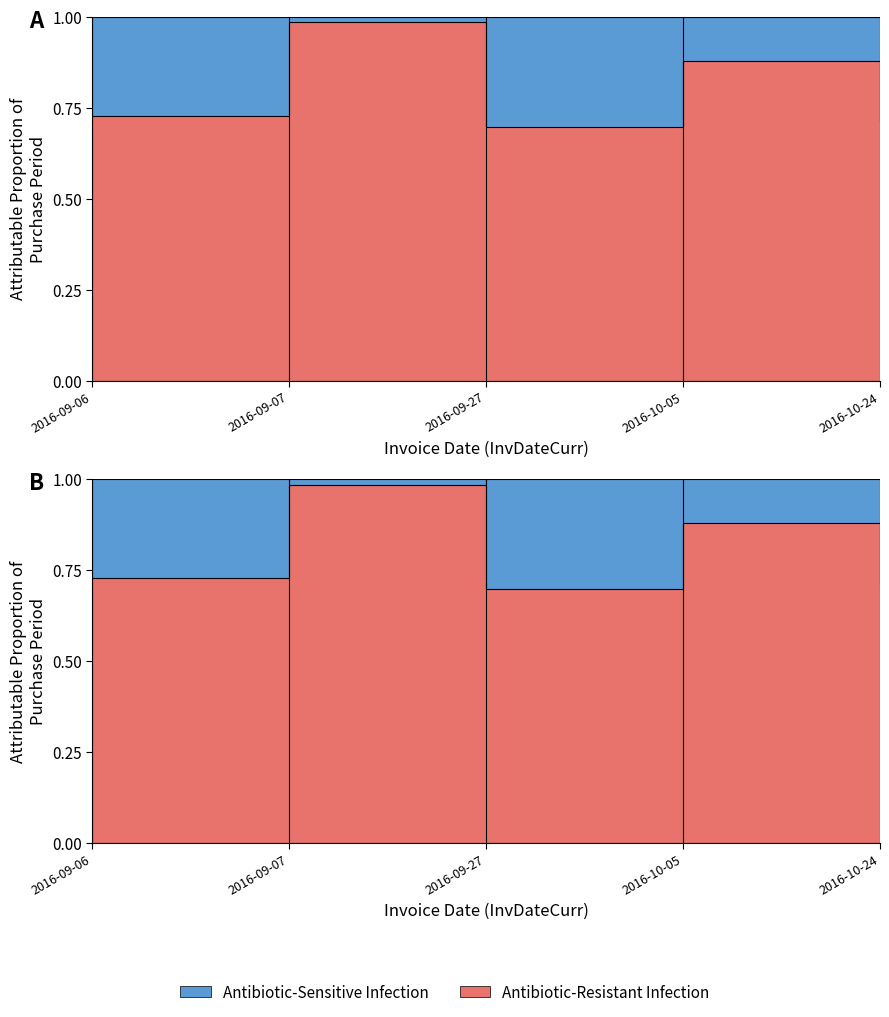

What is the maximum value shown in the chart?

1.0